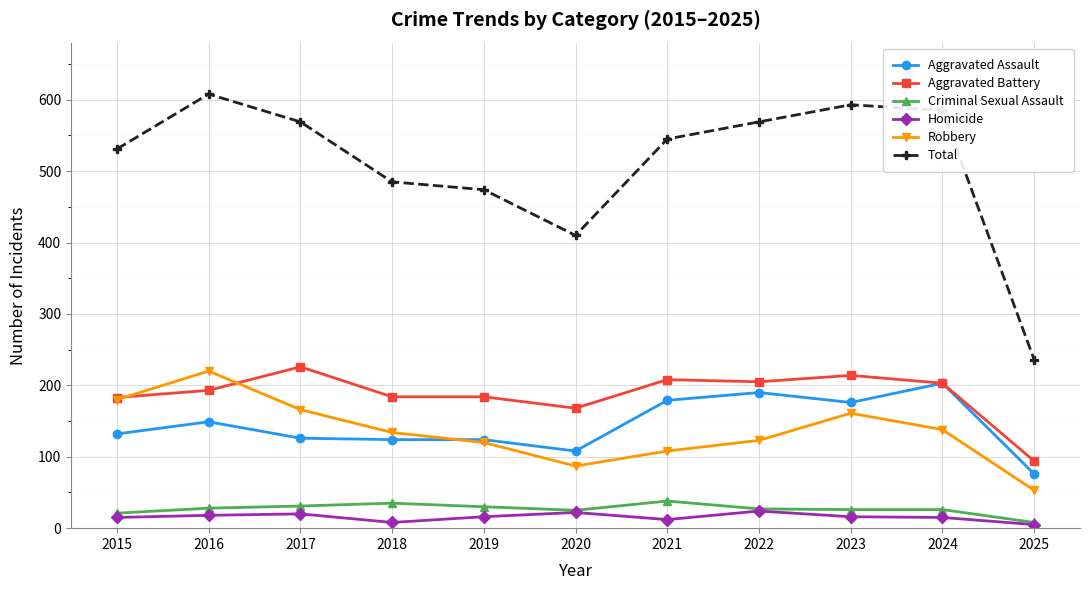

What is the difference between the maximum and second lowest values in the Homicide series?

16